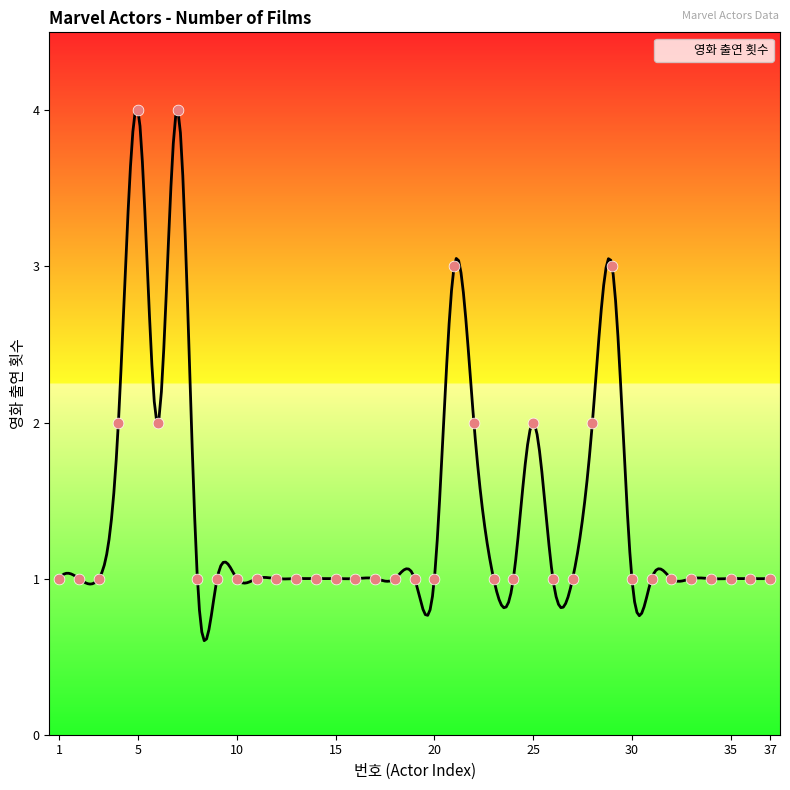

Between 27 and 32, which is larger?

27